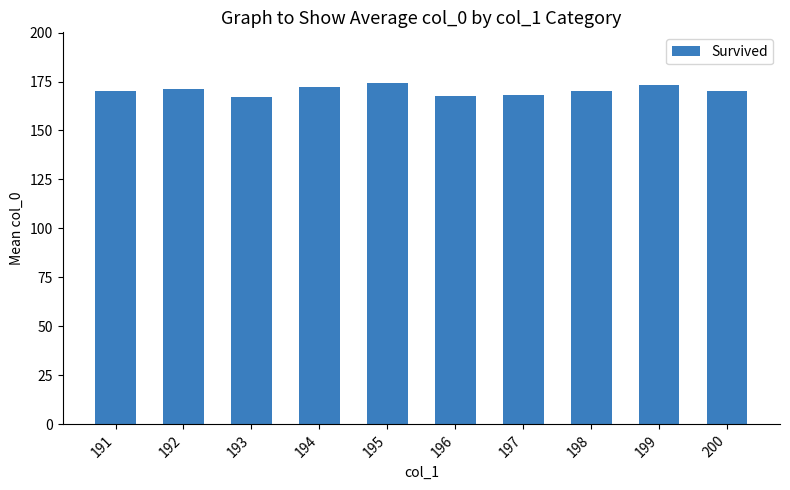

What is the value of the 10th bar from the left?

170.3